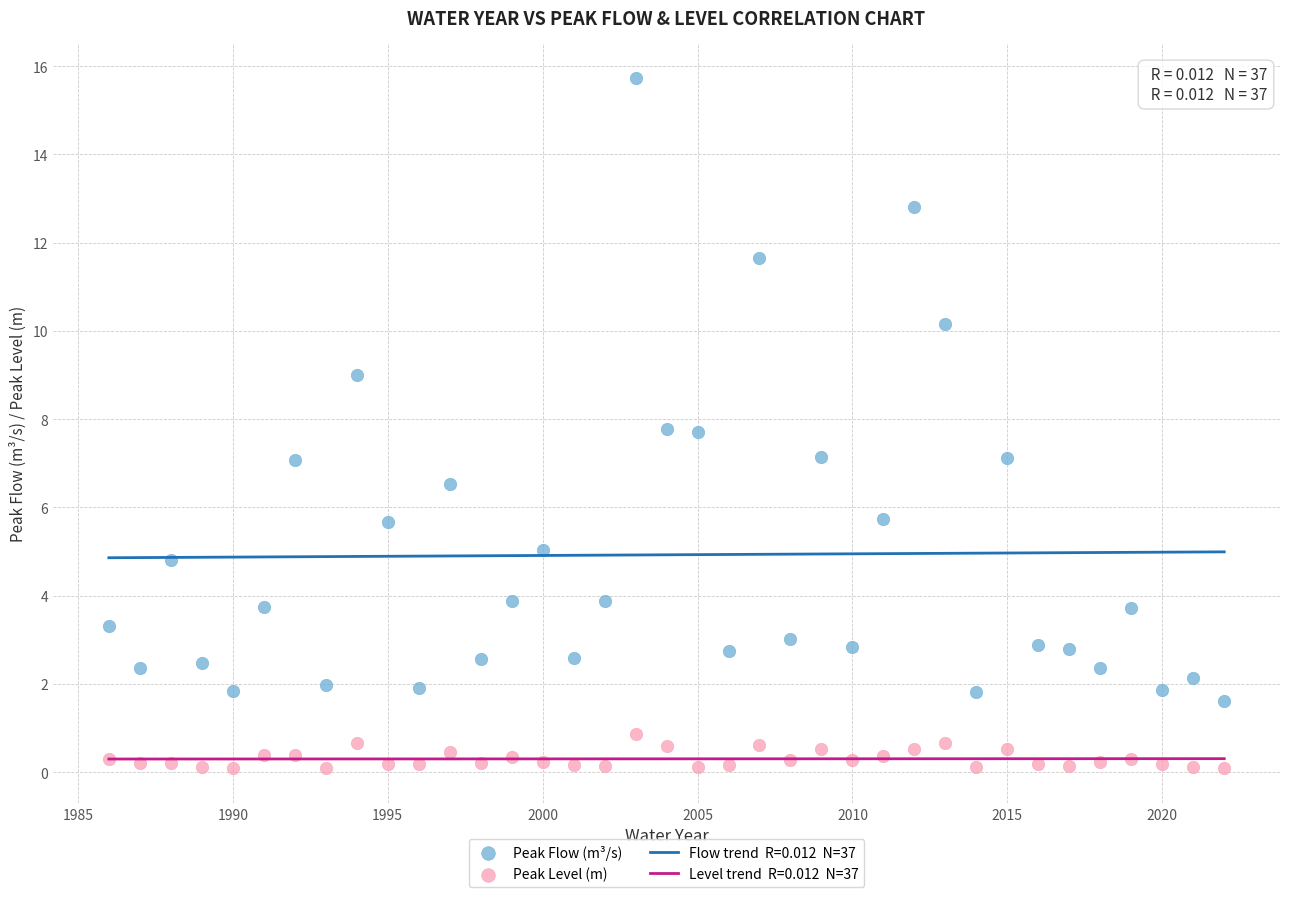

Which series contains the highest Y value?

Peak Flow (m³/s)